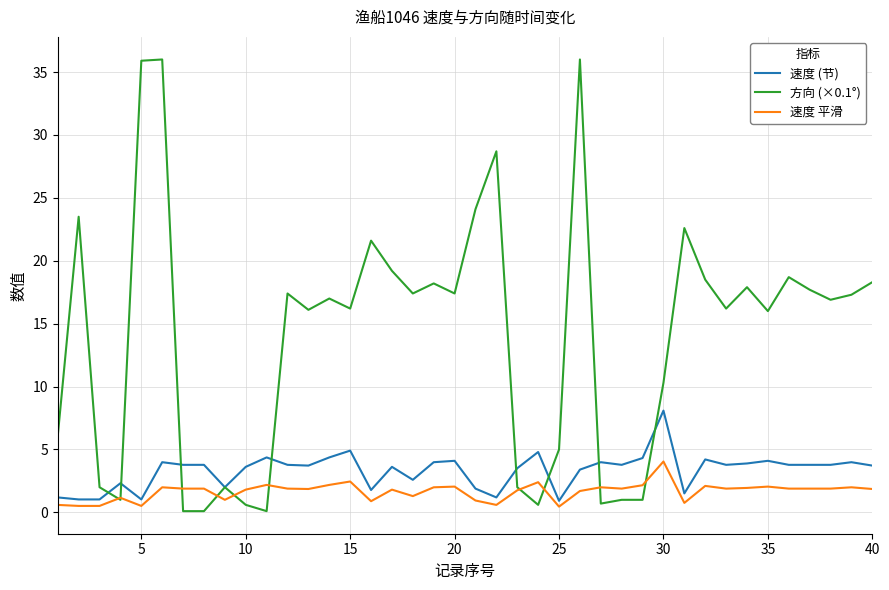

Which series has the widest spread of values?

方向 (×0.1°)